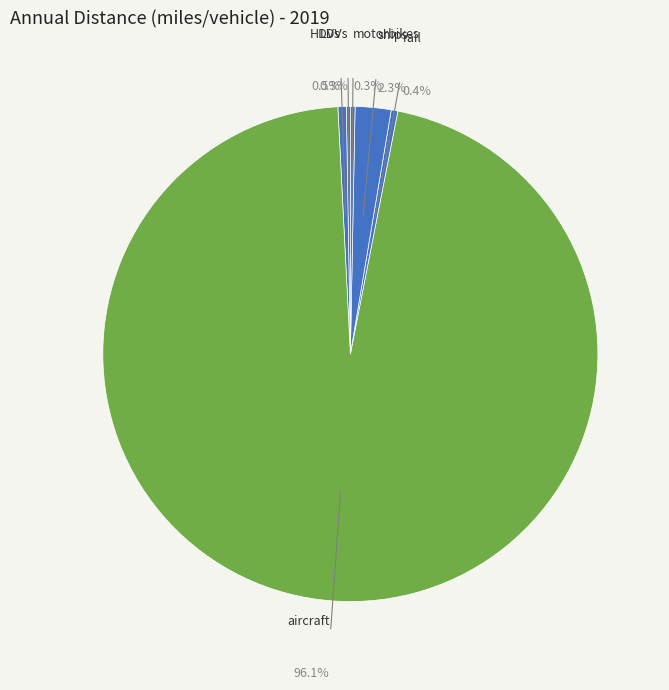

Is the sum of HDVs and rail greater than half?

No